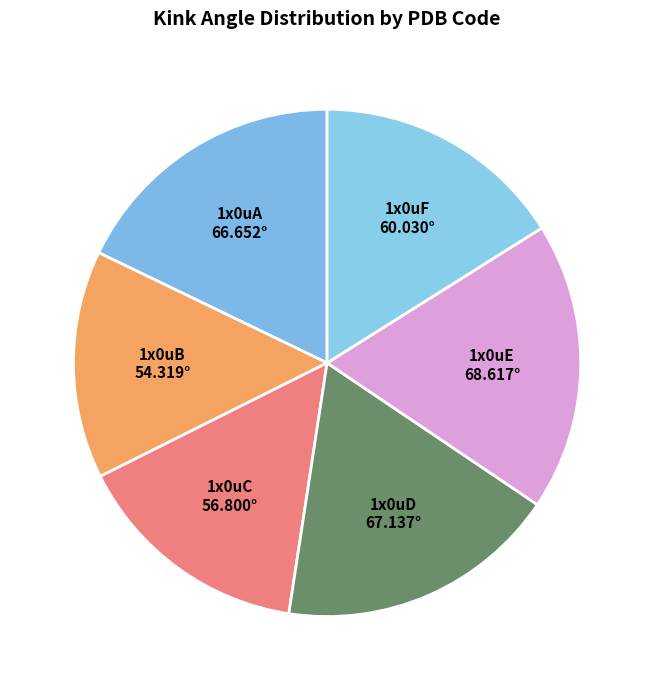

True or false: 1x0uA accounts for 18% of the total.

True